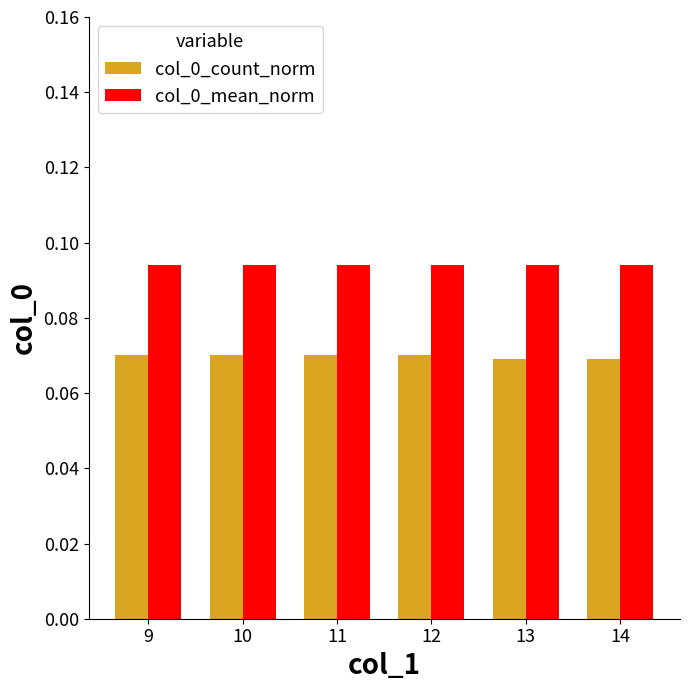

Count the col_0_count_norm values in the range 0 to 1.

6